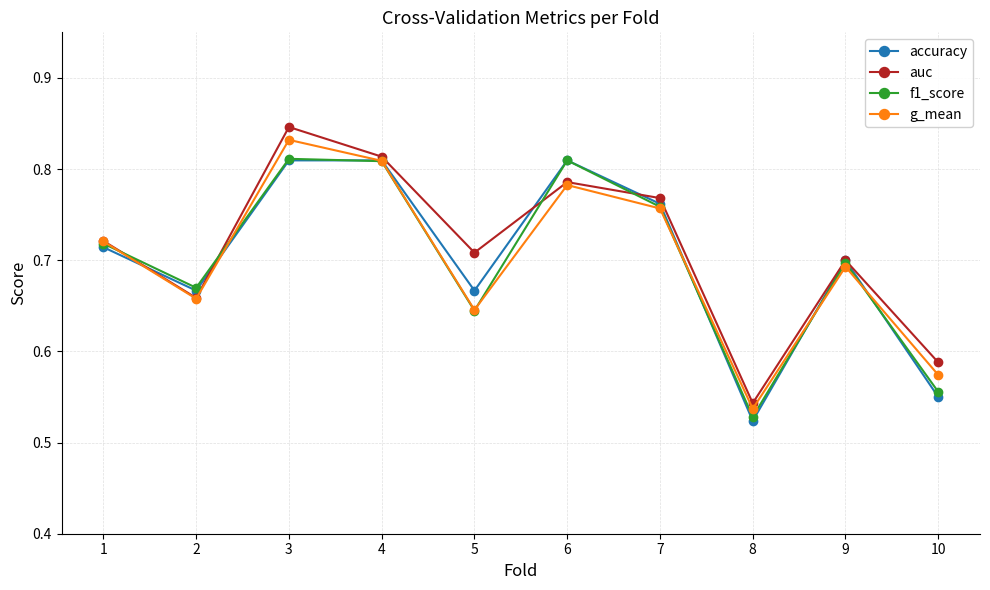

After their last crossing, which series has the higher values: g_mean or f1_score?

g_mean